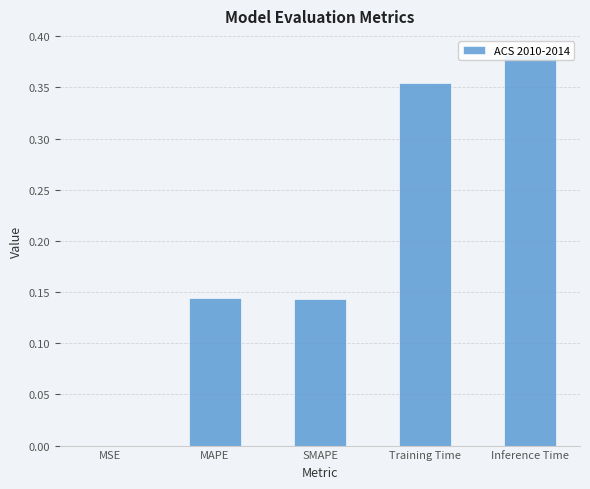

List the labels in order of value, largest first.

Inference Time, Training Time, MAPE, SMAPE, MSE